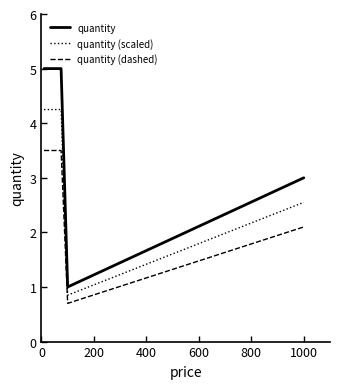

True or false: quantity (scaled) and quantity (dashed) cross at least once.

False